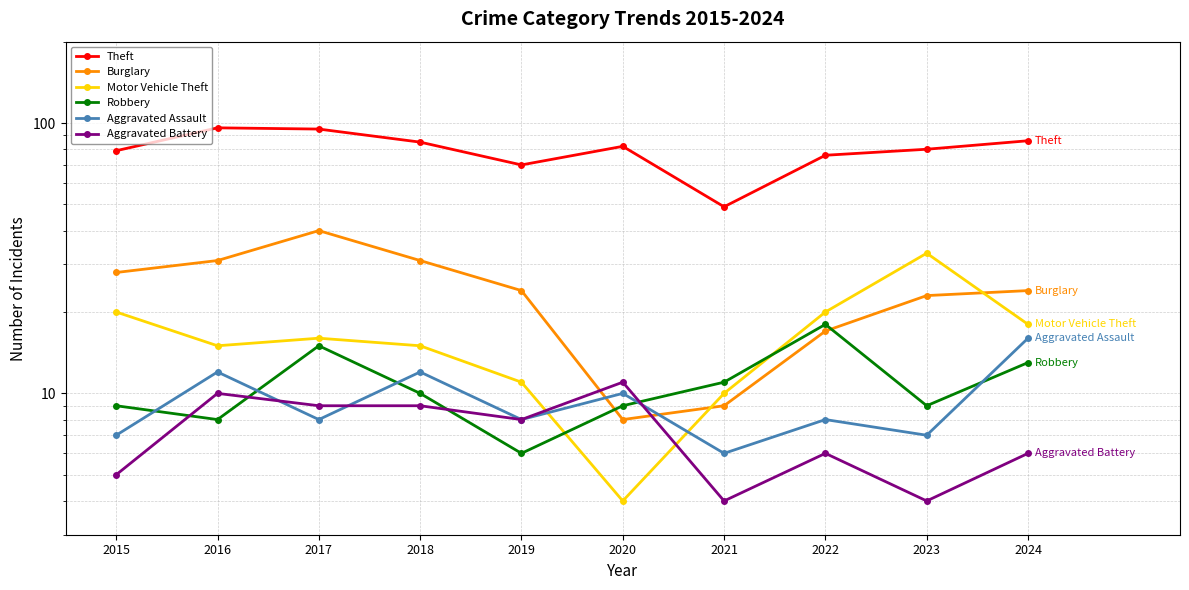

What is the lowest value of the Motor Vehicle Theft series?

4